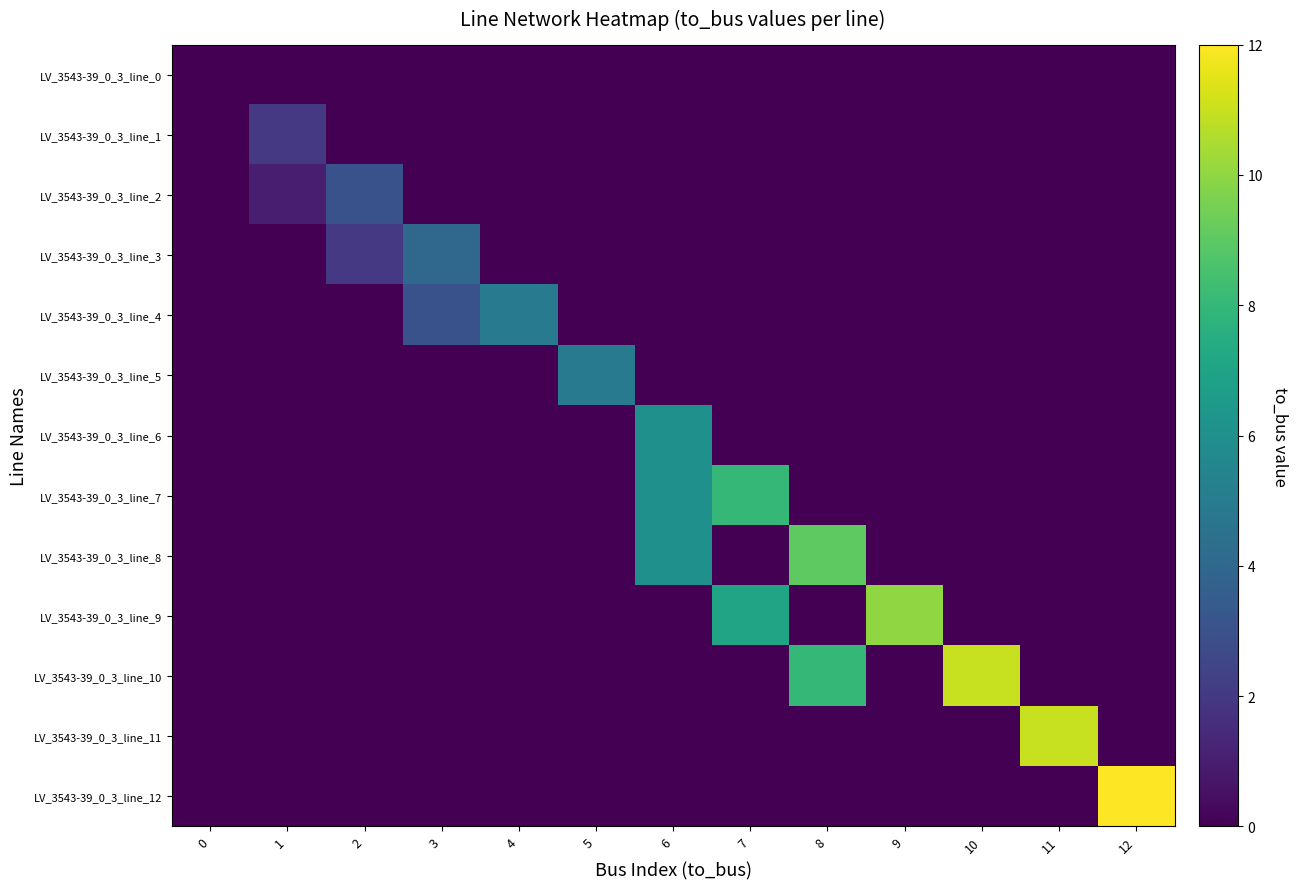

What is the spread (max minus min) of values at 2?

3